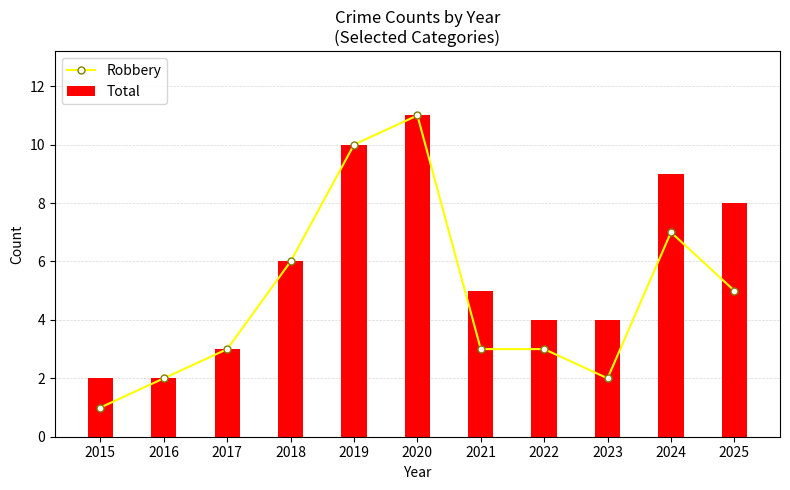

What is the value of the Robbery bar at the 3rd from the left?

3